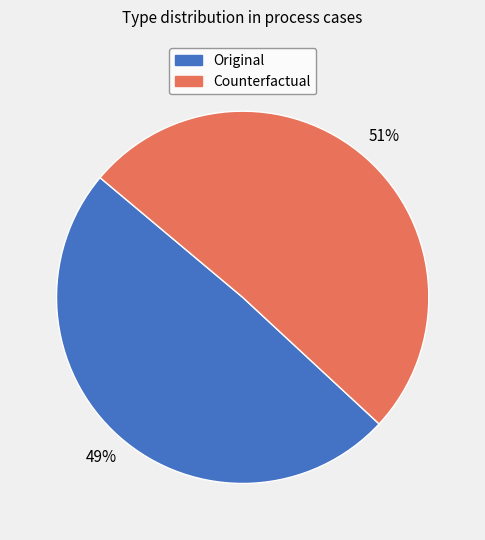

Between Original and Counterfactual, which is larger?

Counterfactual